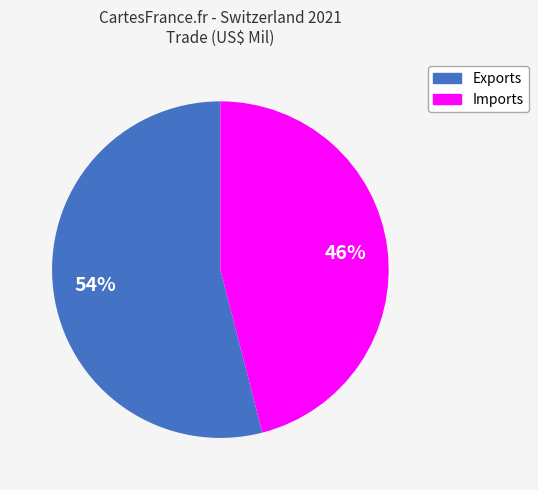

To the nearest percent, what is the combined percentage of Exports and Imports?

100%